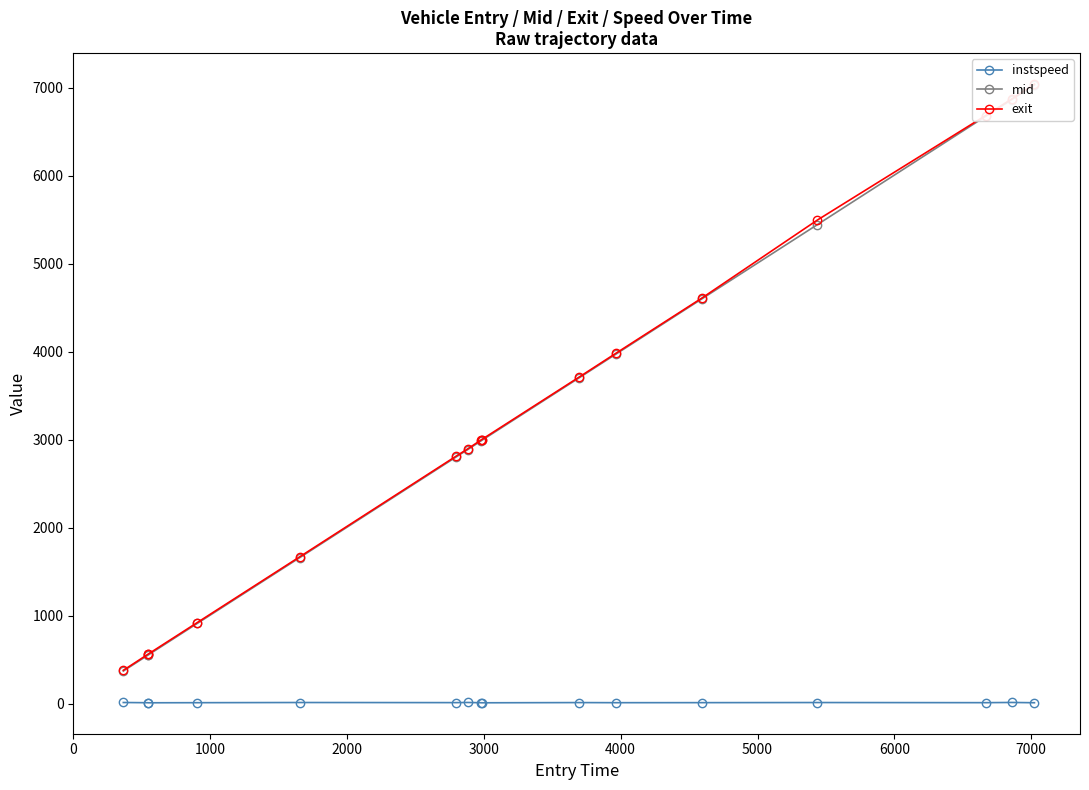

What is the difference between the maximum and minimum values in the mid series?

6658.7